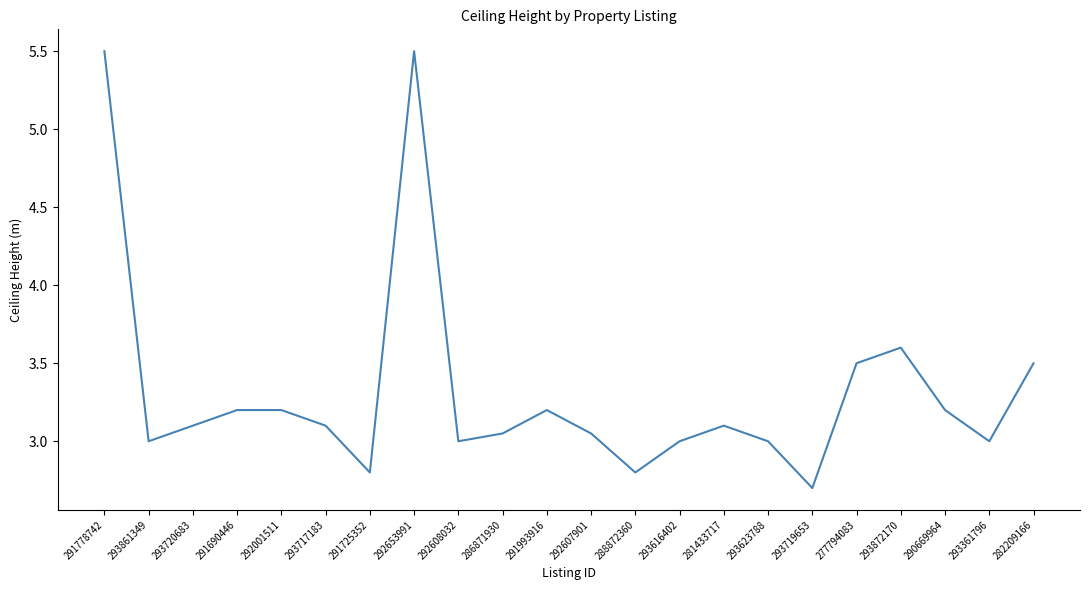

Which category has the lowest value across all series?

293719653